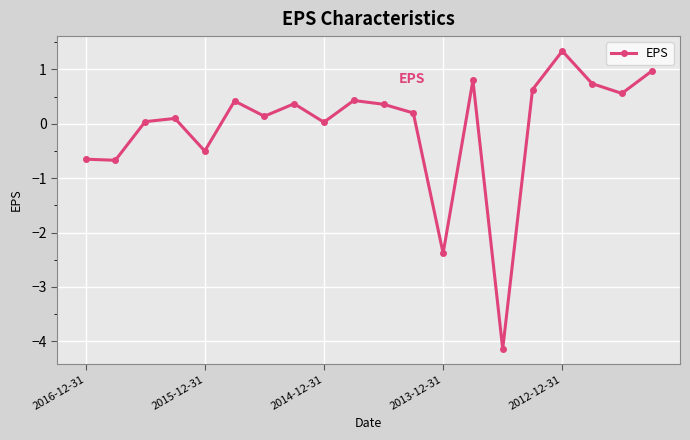

What is the difference between the second highest and minimum values?

5.1